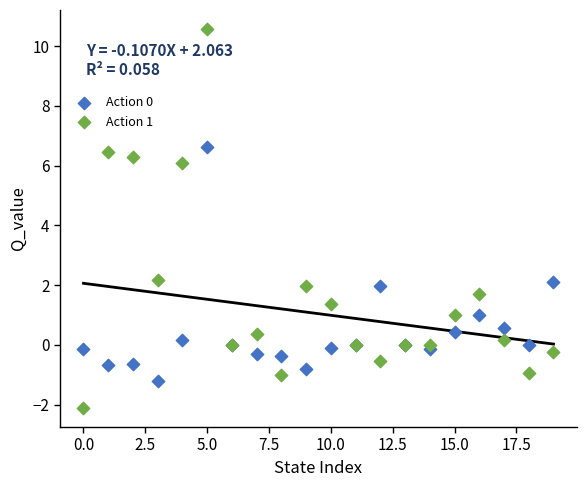

Which series contains the highest Y value?

Action 1